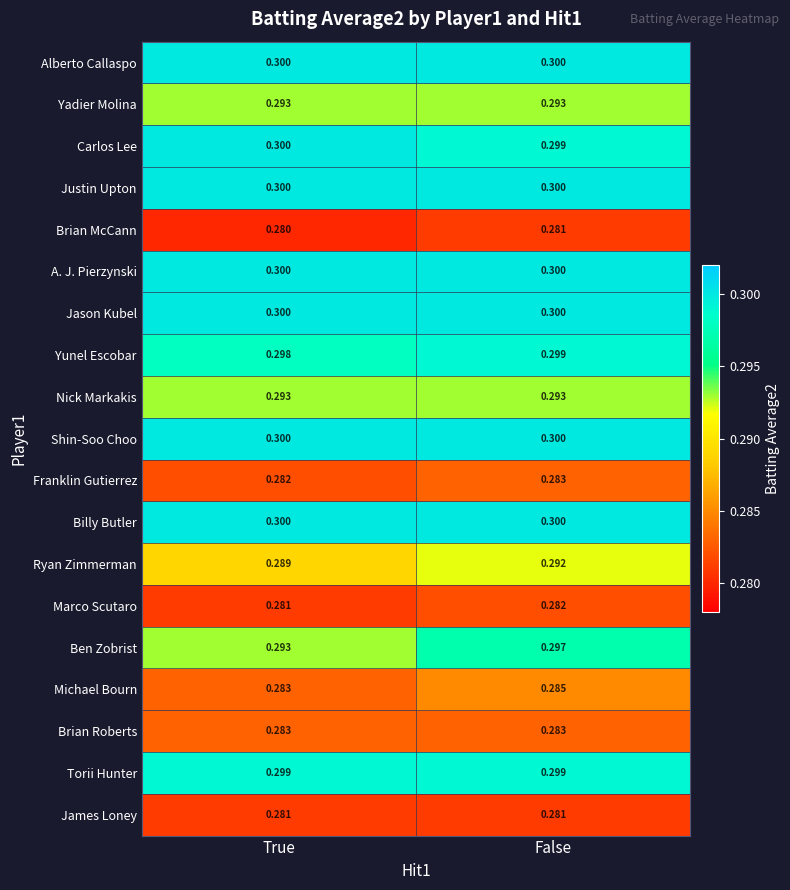

At which category is the sum across all series the highest?

False